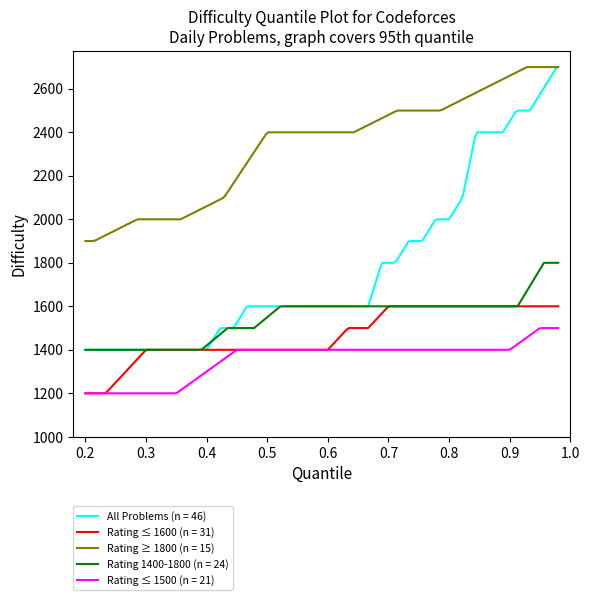

Which series has the largest total across all categories?

Rating ≥ 1800 (n = 15)